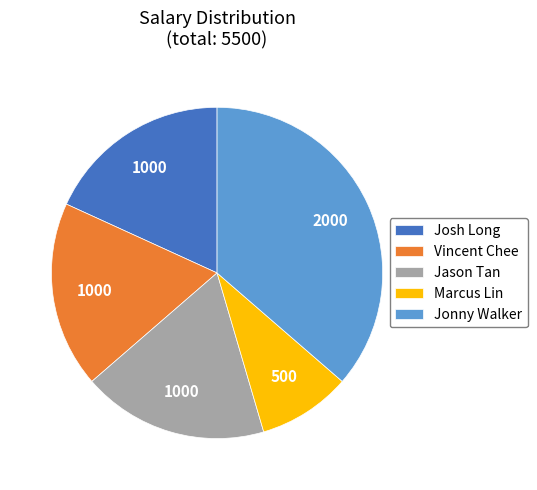

Is it true that Jason Tan is 27% of the pie?

False